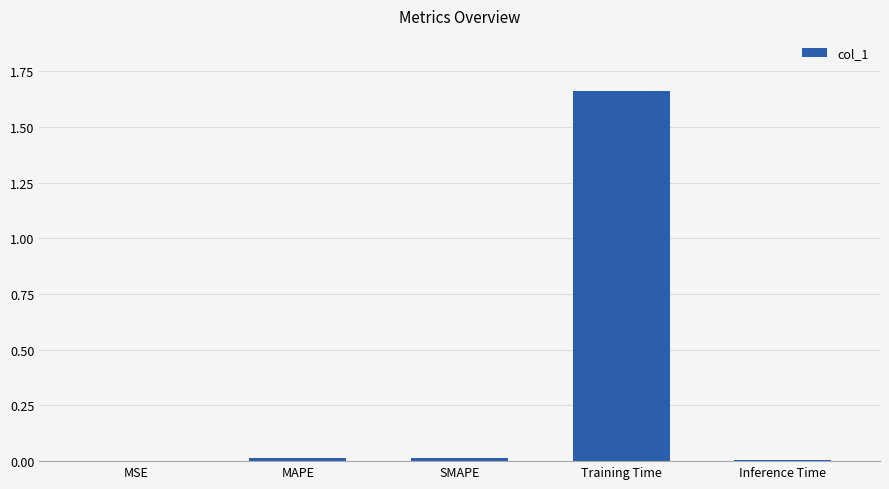

The chart shows a value of 0.0 at MAPE. True or false?

True